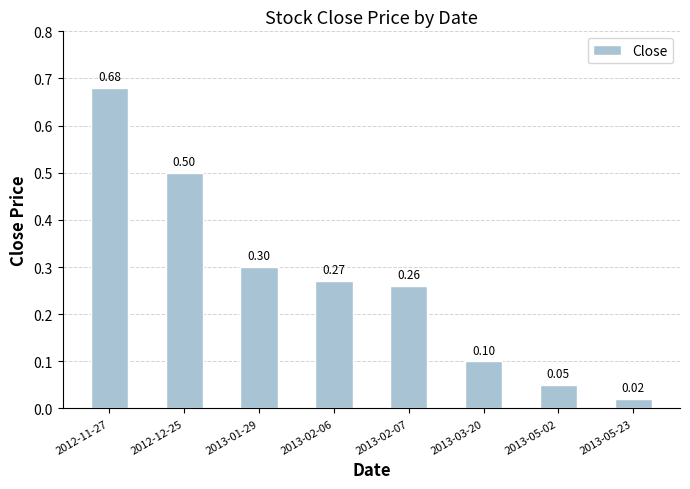

How many series are shown in this chart?

1